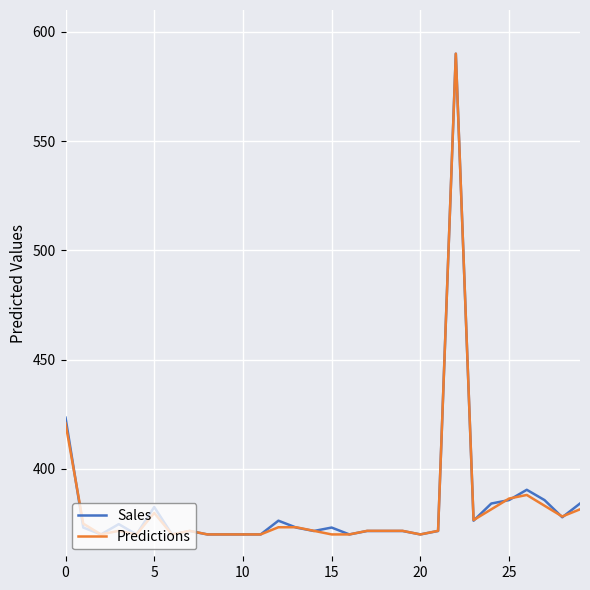

What is the highest value of the Sales series?

590.0